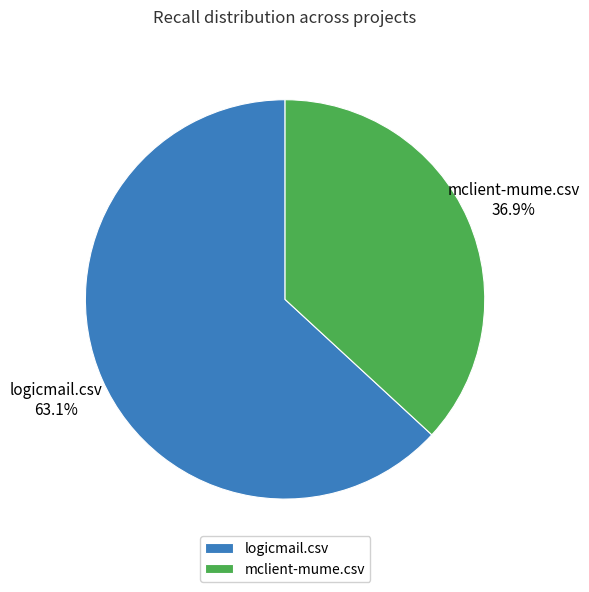

To the nearest percent, what portion does mclient-mume.csv represent?

37%